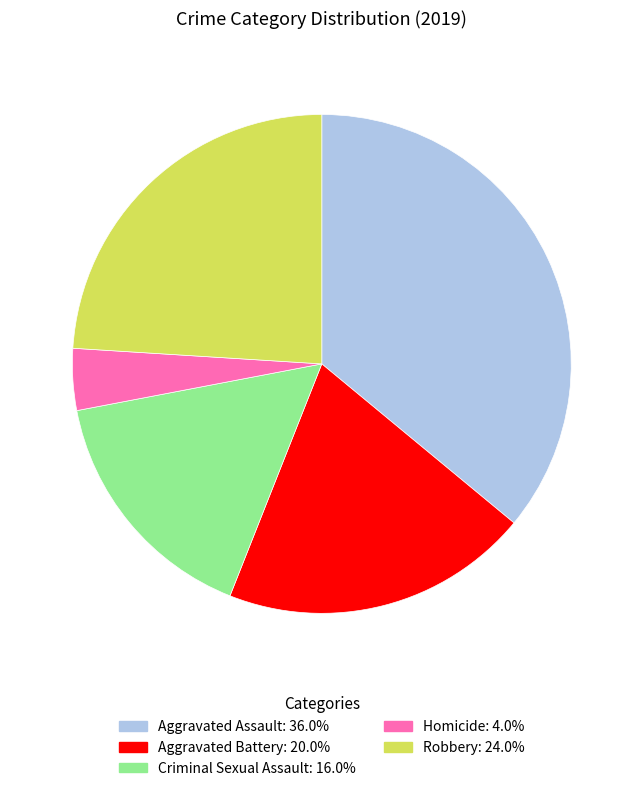

Is it true that Criminal Sexual Assault is 26% of the pie?

False